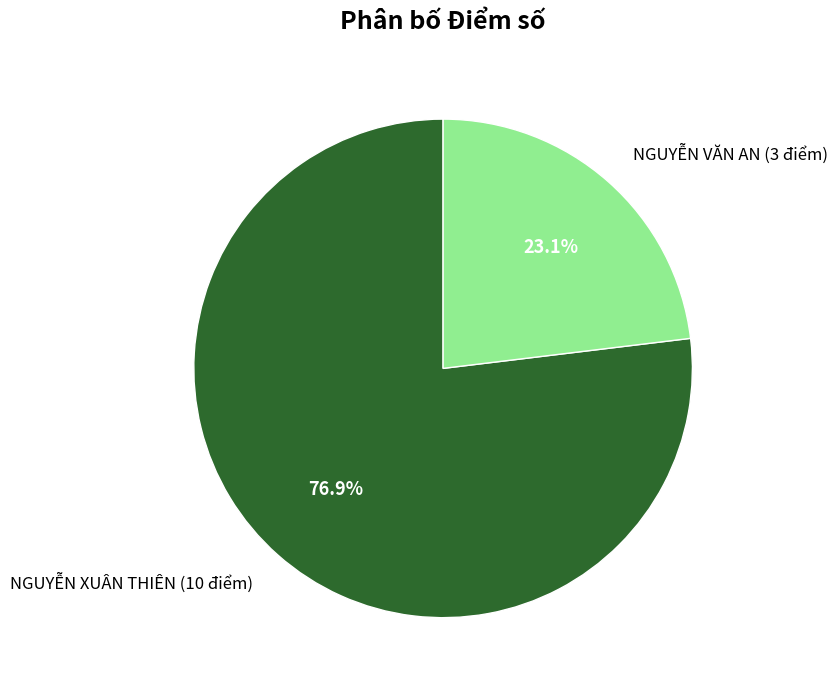

Approximately how many times larger is the value at NGUYỄN XUÂN THIÊN (10 điểm) compared to NGUYỄN VĂN AN (3 điểm)?

3.3